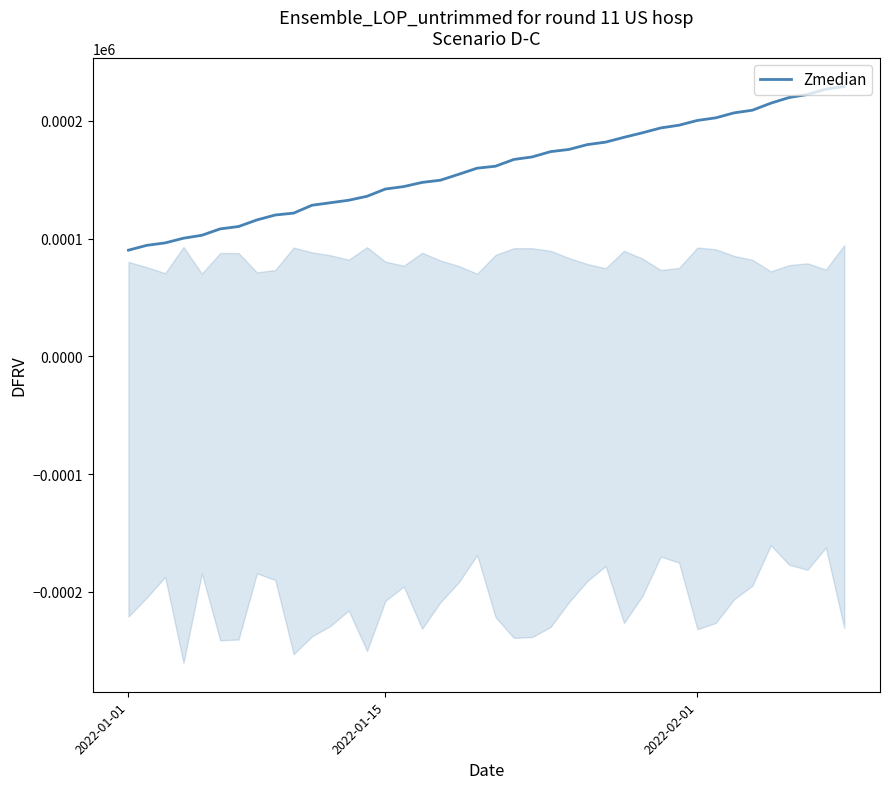

What is the lowest value of the Zmedian series?

90.2